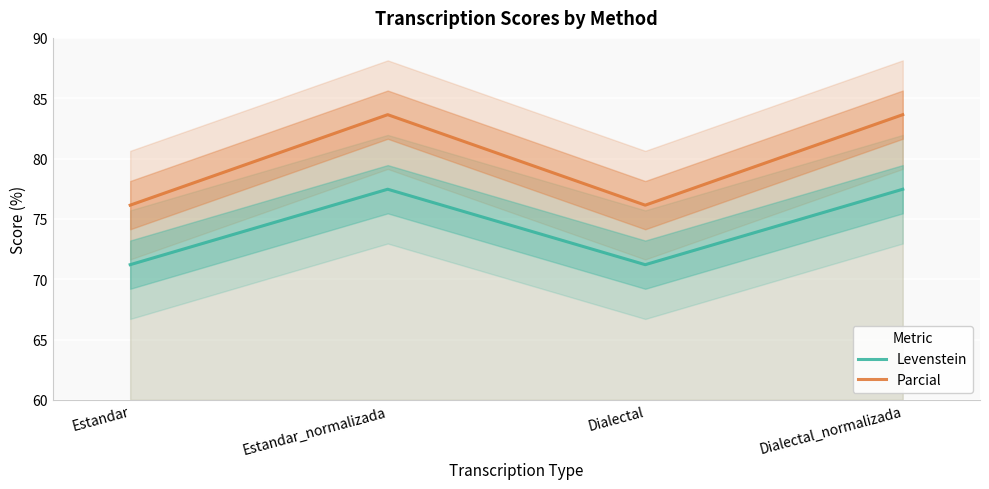

Is the value of Levenstein at Dialectal_normalizada greater than the value of Parcial at Estandar_normalizada?

No